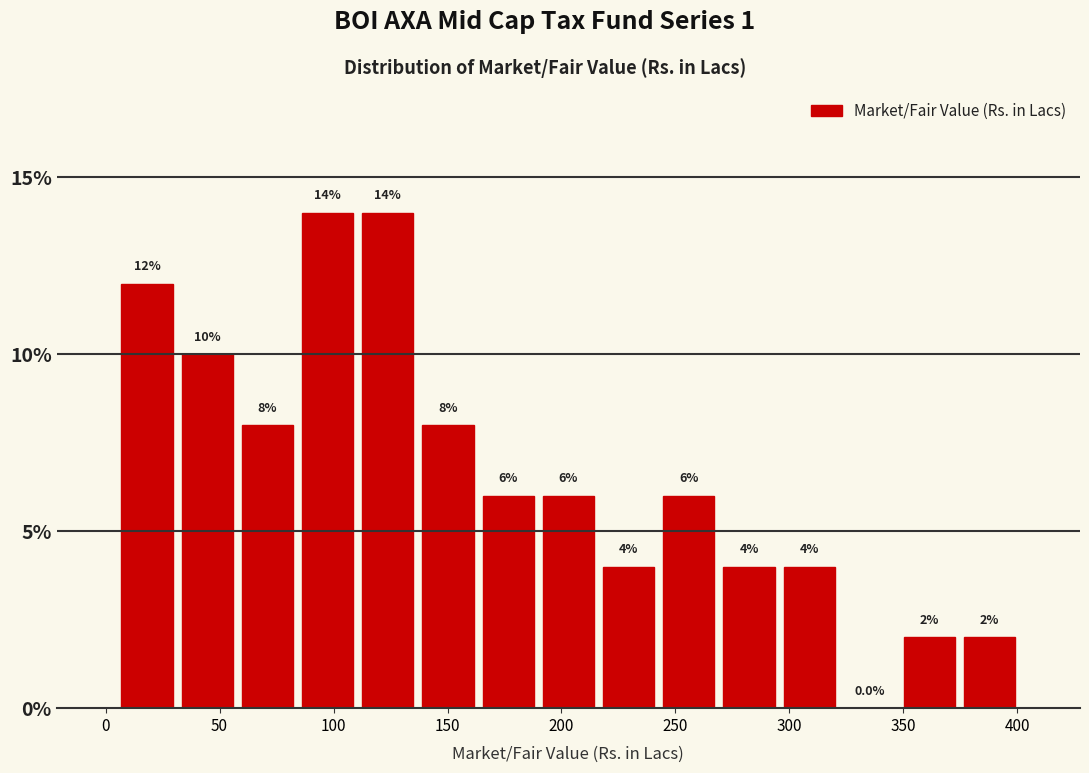

Reading left to right, list every bar in this chart as the range it spans on the x-axis followed by its height. The bar edges are not printed on the chart, so give them approximately, as read against the axis.

5 to 30: 12.0
30 to 60: 10.0
60 to 85: 8.0
85 to 110: 14.0
110 to 135: 14.0
135 to 165: 8.0
165 to 190: 6.0
190 to 215: 6.0
215 to 245: 4.0
245 to 270: 6.0
270 to 295: 4.0
295 to 320: 4.0
320 to 350: 0.0
350 to 375: 2.0
375 to 400: 2.0